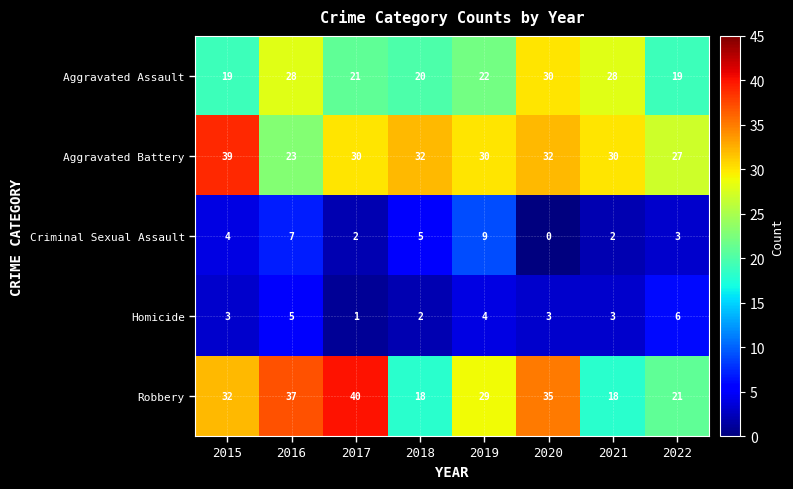

How many values in Criminal Sexual Assault are above zero?

7